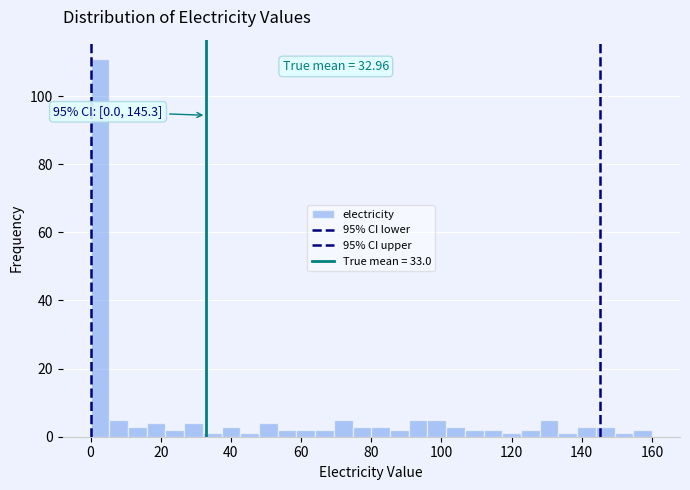

Around what value on the x-axis is the tallest bar? Give the approximate position of its centre, as read against the axis.

2